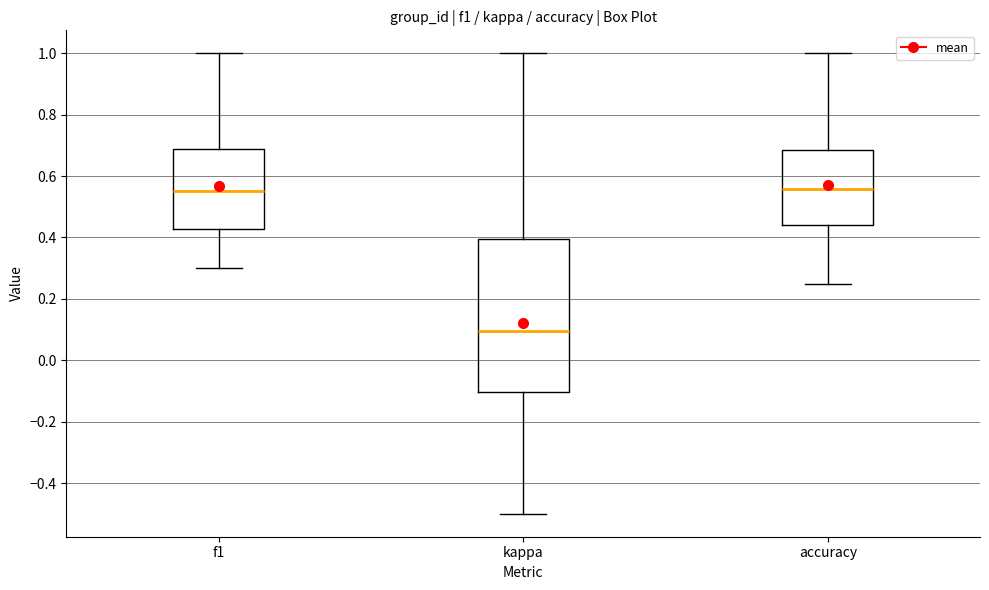

Reading left to right, transcribe this box plot: for each box, give where its median line is, the range the box spans, and where its two whiskers end, as read against the y-axis. The values are not printed on the chart, so give them approximately, as read against the axis.

f1: median 0.56, box 0.42 to 0.68, whiskers 0.30 to 1.00
kappa: median 0.10, box -0.10 to 0.40, whiskers -0.50 to 1.00
accuracy: median 0.56, box 0.44 to 0.68, whiskers 0.26 to 1.00